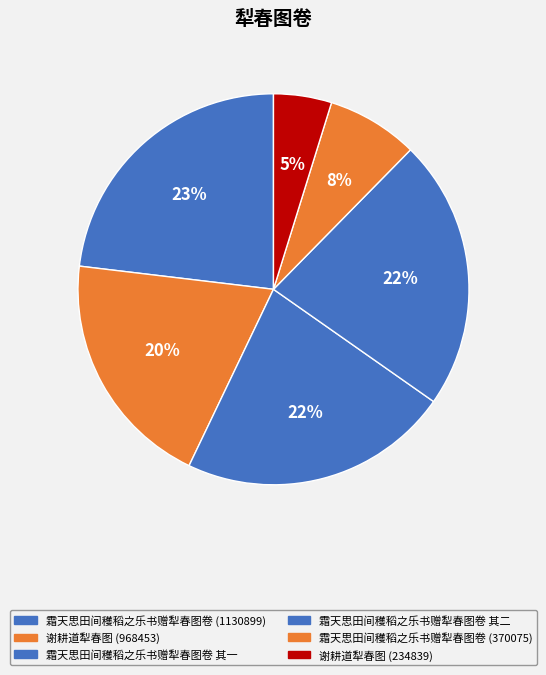

How much of the chart is everything except 霜天思田间穫稻之乐书赠犁春图卷 (1130899)?

76.9%